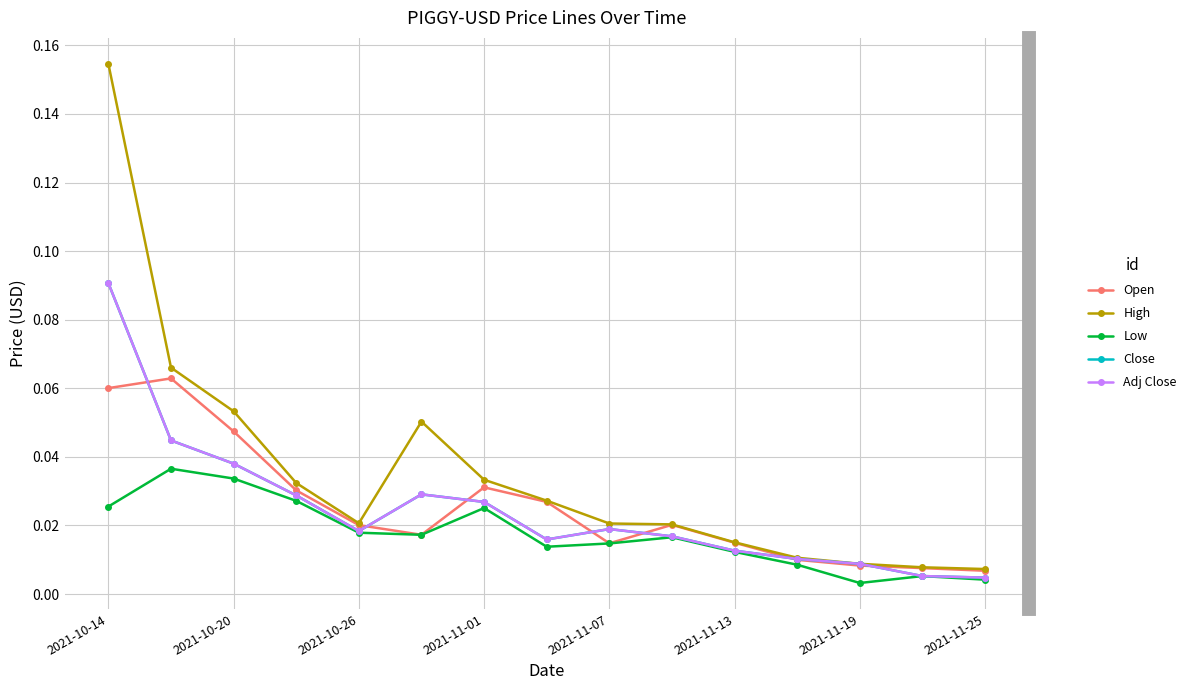

Reading right to left, extract all data points from this chart.

Open: 0.0	0.0	0.0	0.0	0.0	0.0	0.0	0.0	0.0	0.0	0.0	0.0	0.0	0.1	0.1
High: 0.0	0.0	0.0	0.0	0.0	0.0	0.0	0.0	0.0	0.1	0.0	0.0	0.1	0.1	0.2
Low: 0.0	0.0	0.0	0.0	0.0	0.0	0.0	0.0	0.0	0.0	0.0	0.0	0.0	0.0	0.0
Close: 0.0	0.0	0.0	0.0	0.0	0.0	0.0	0.0	0.0	0.0	0.0	0.0	0.0	0.0	0.1
Adj Close: 0.0	0.0	0.0	0.0	0.0	0.0	0.0	0.0	0.0	0.0	0.0	0.0	0.0	0.0	0.1